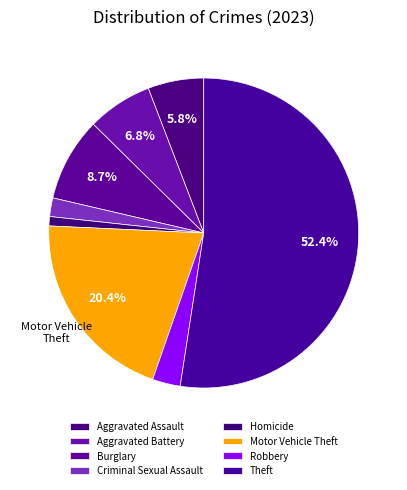

How many slices are in this pie chart?

8